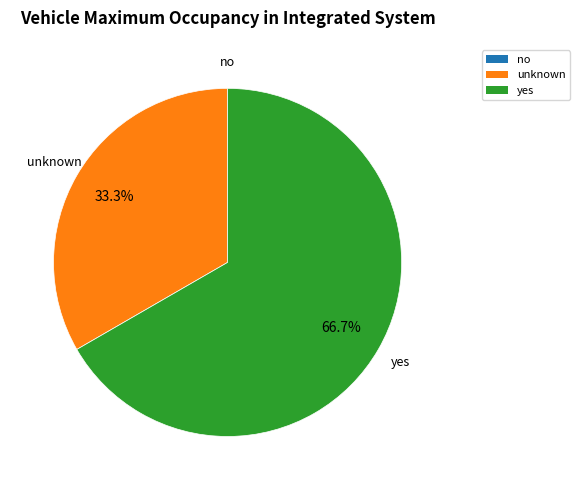

To the nearest percent, what is the difference between the largest and smallest slice percentages?

67%